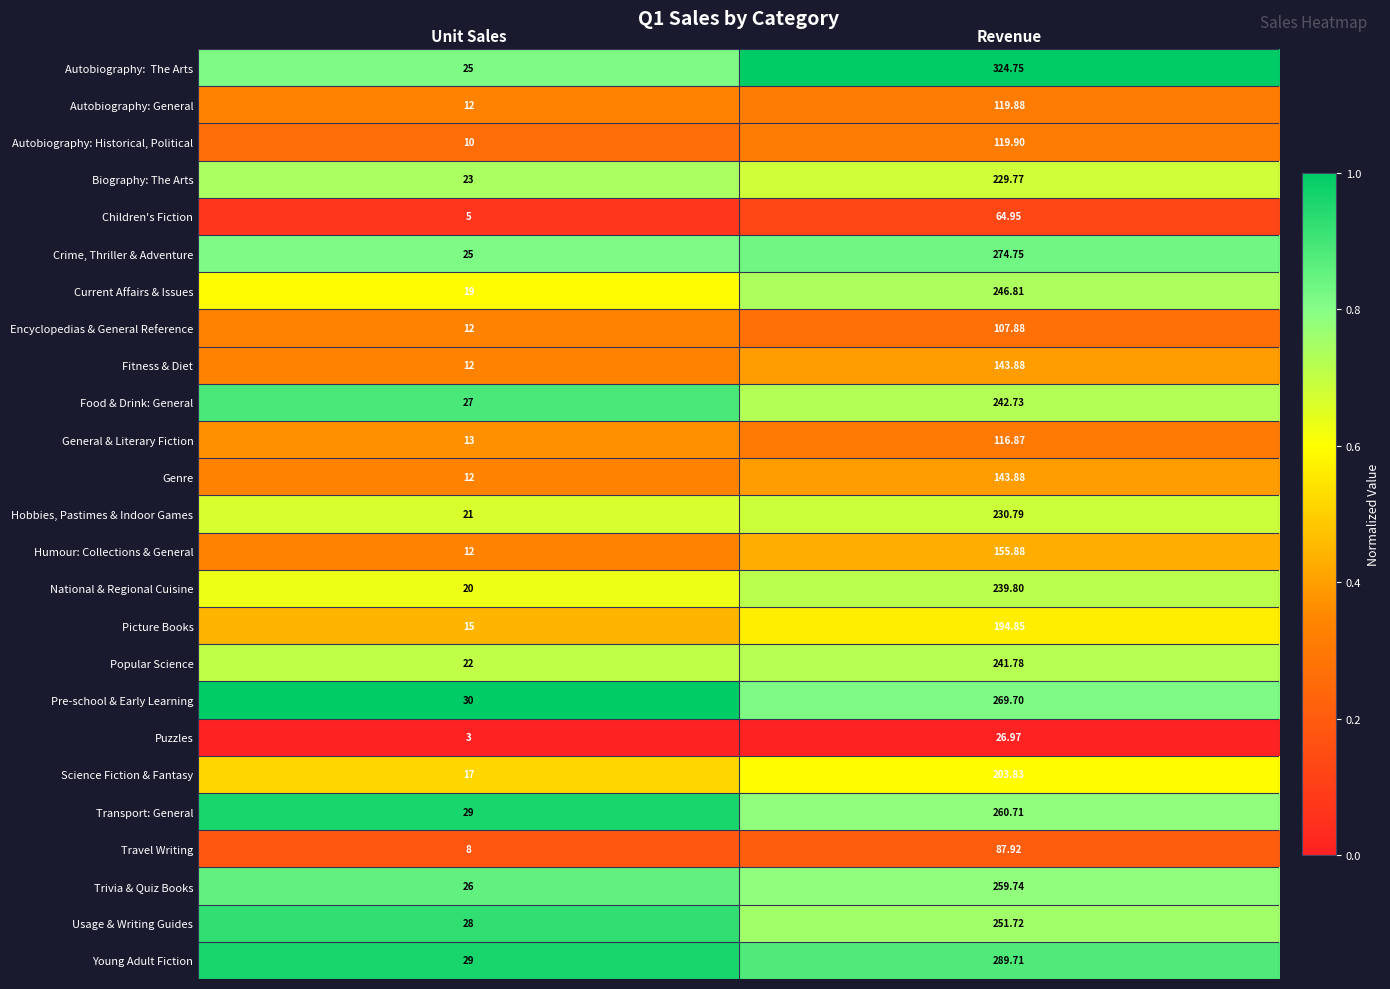

At which category is the sum across all series the highest?

Revenue